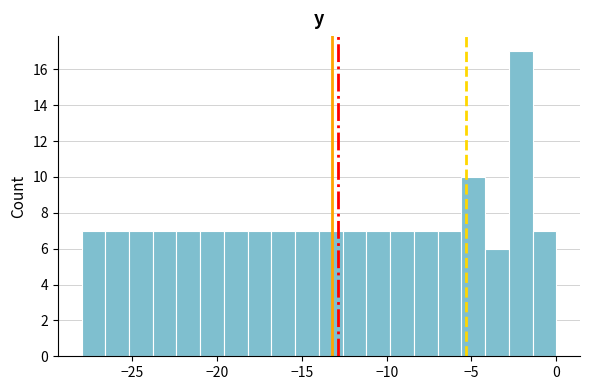

Around what value on the x-axis is the tallest bar? Give the approximate position of its centre, as read against the axis.

-2.0